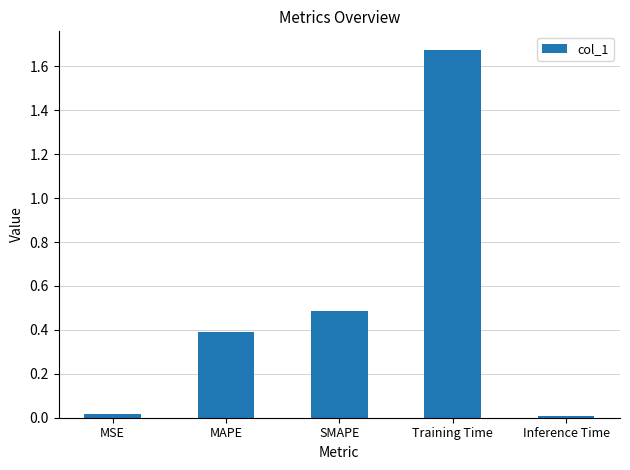

What is the change in value from MSE to SMAPE?

+0.5